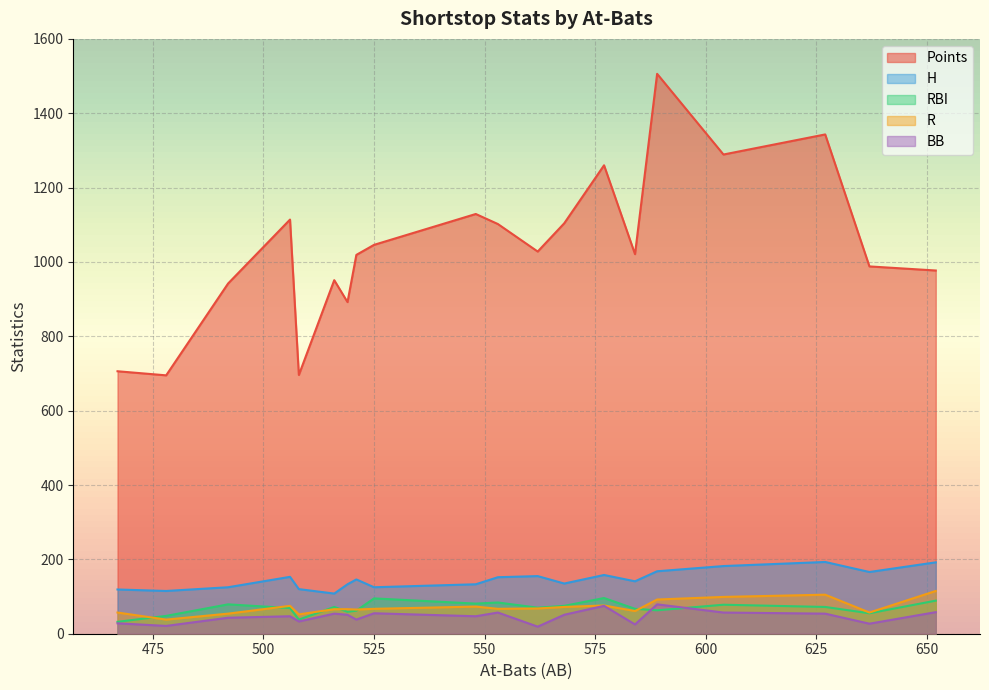

The H series shows 244 at 577. True or false?

False